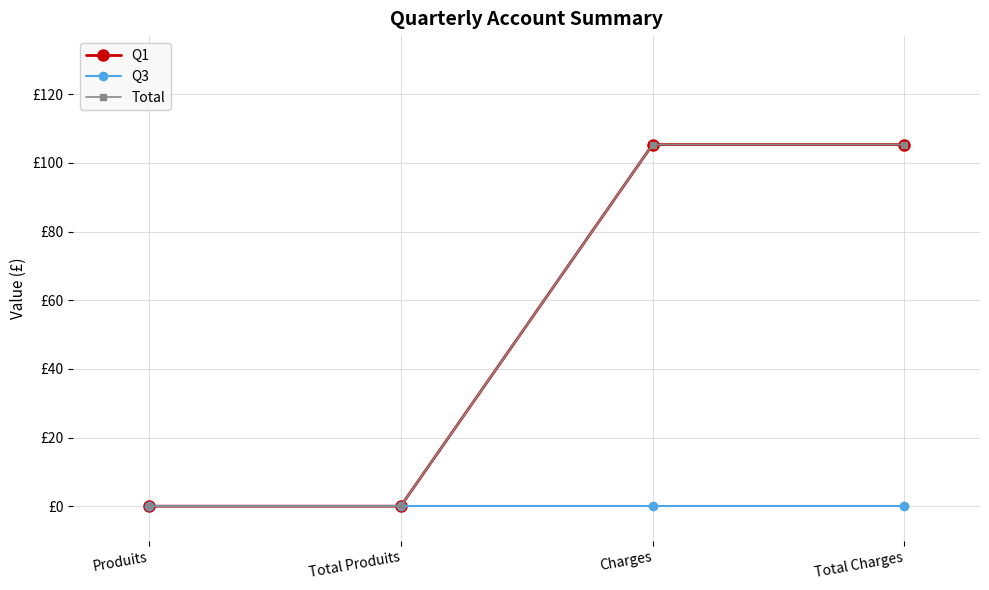

Is this an area chart (filled region under the line)?

No